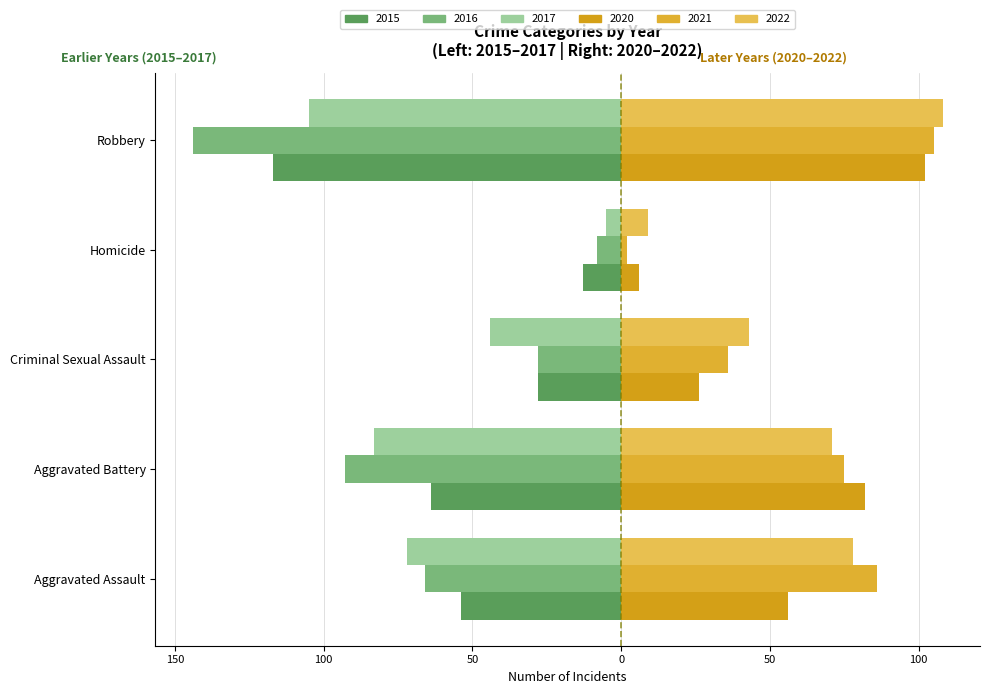

What is the difference between the 2016 values at Homicide and Aggravated Assault?

58